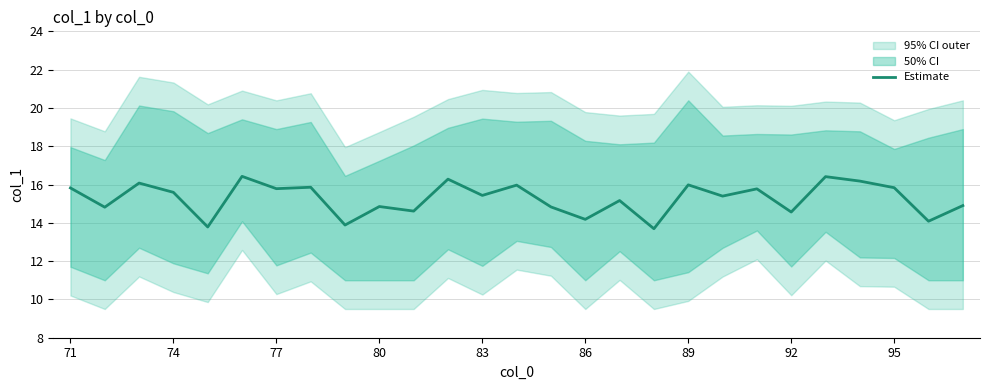

The value at 74 is 22.9. True or false?

False